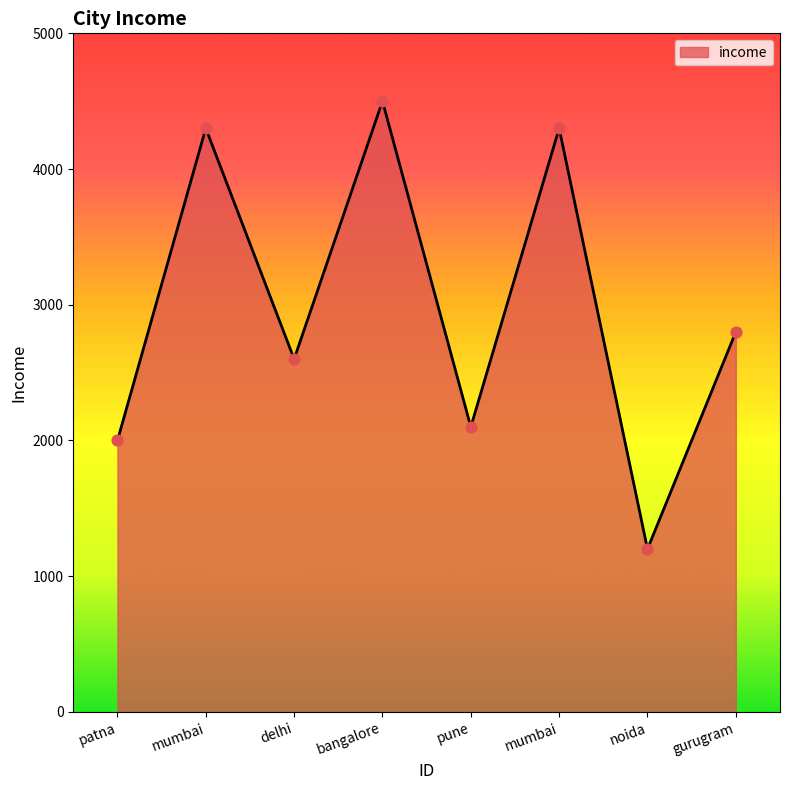

What is the change in value from patna to pune?

+100